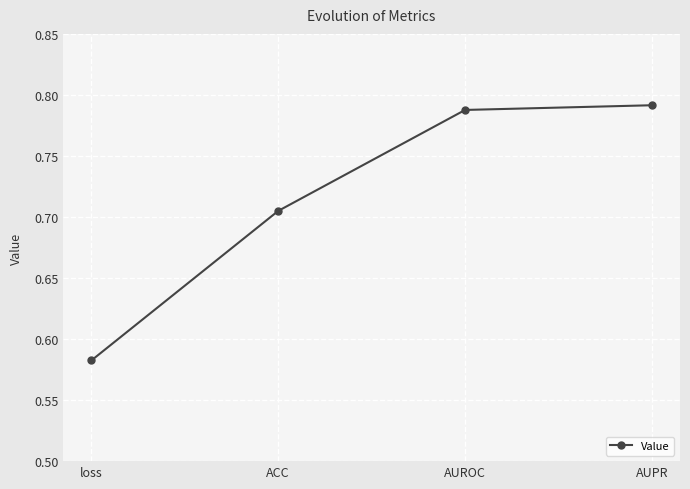

At which label is the value closest to 0?

loss